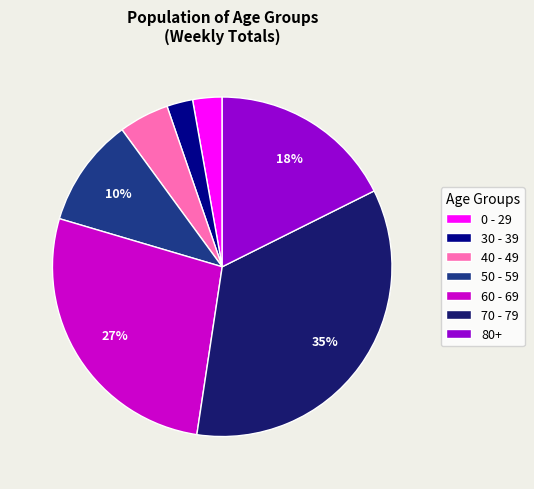

To the nearest percent, what is the average slice percentage?

14%